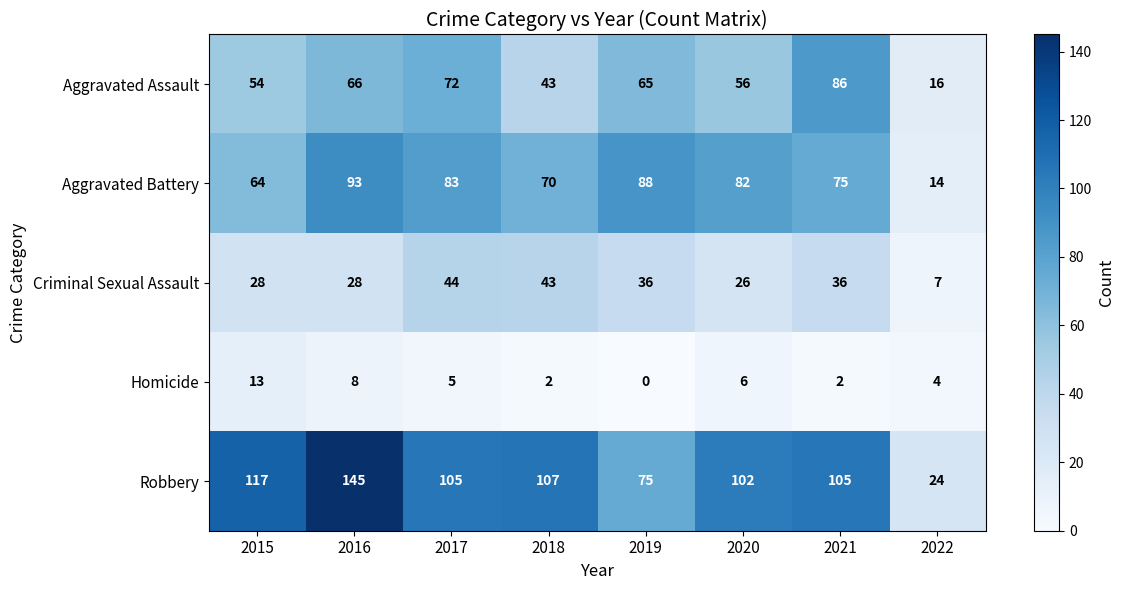

Where is Criminal Sexual Assault nearest to the value 25?

2020